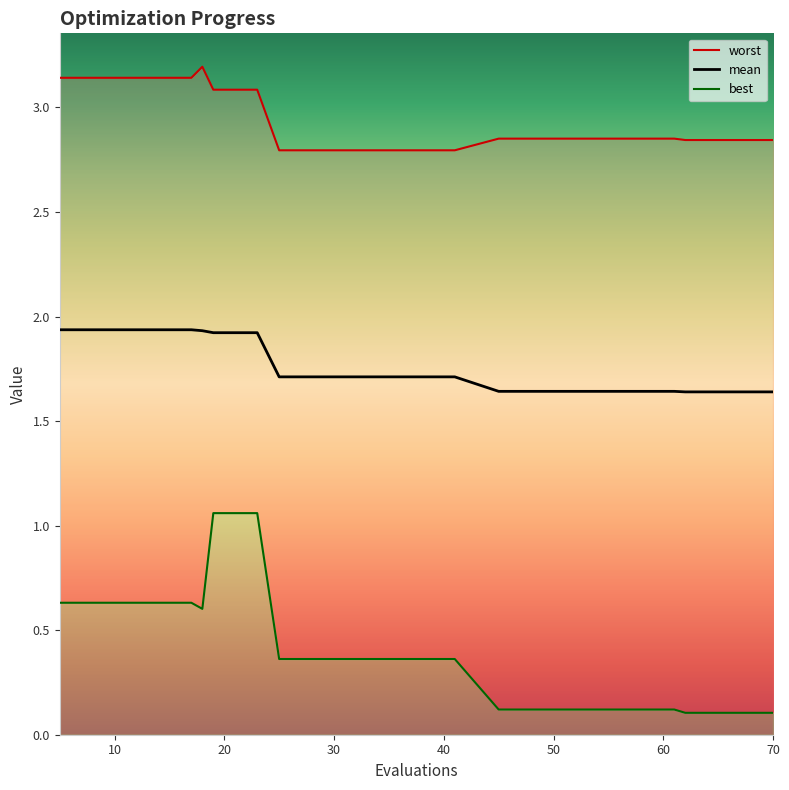

The value of worst_line at 70 is 4.5. True or false?

False